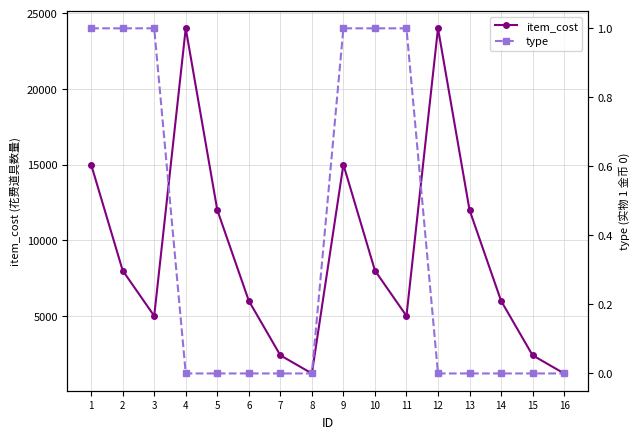

The item_cost series shows 2412 at 13. True or false?

False